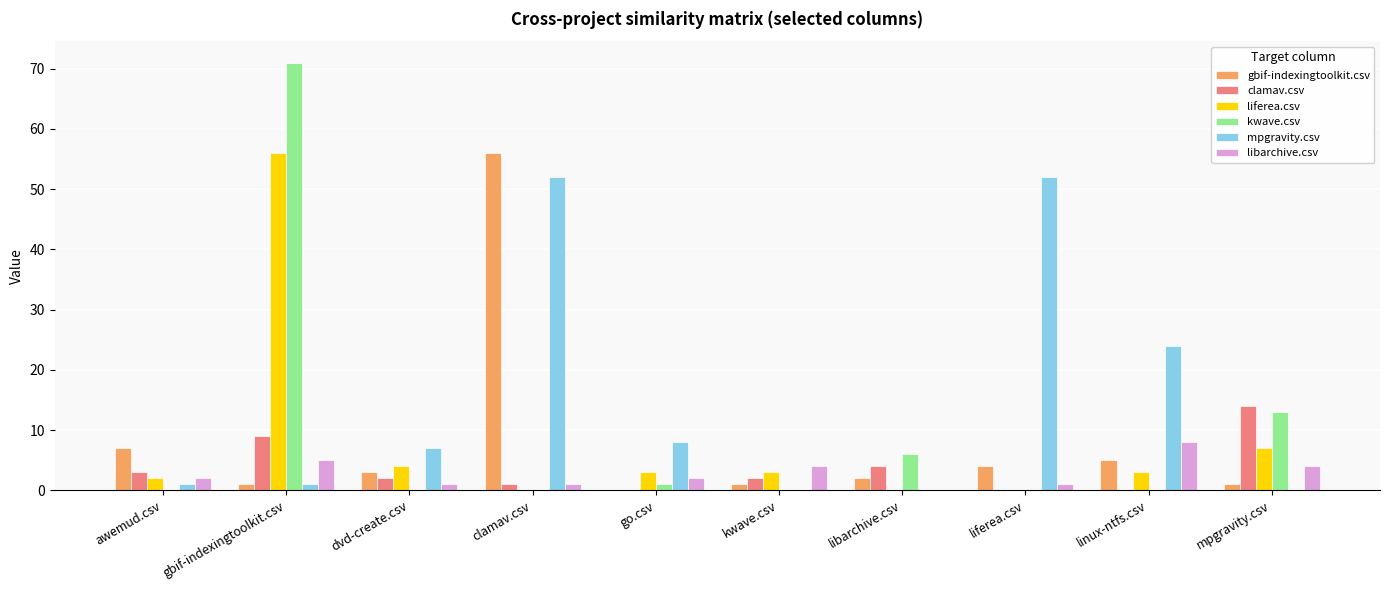

What is the total value across all series at gbif-indexingtoolkit.csv?

143